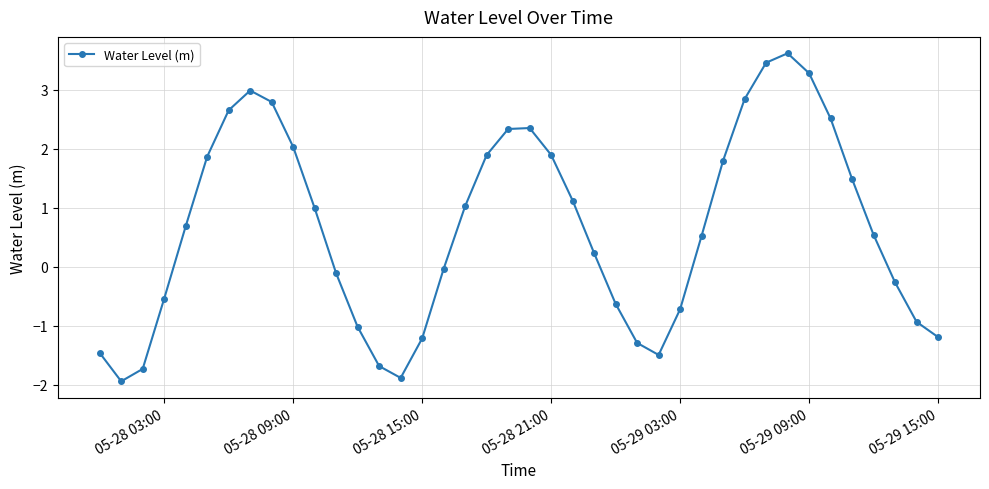

What is the value of the 22nd point from the left?

1.9